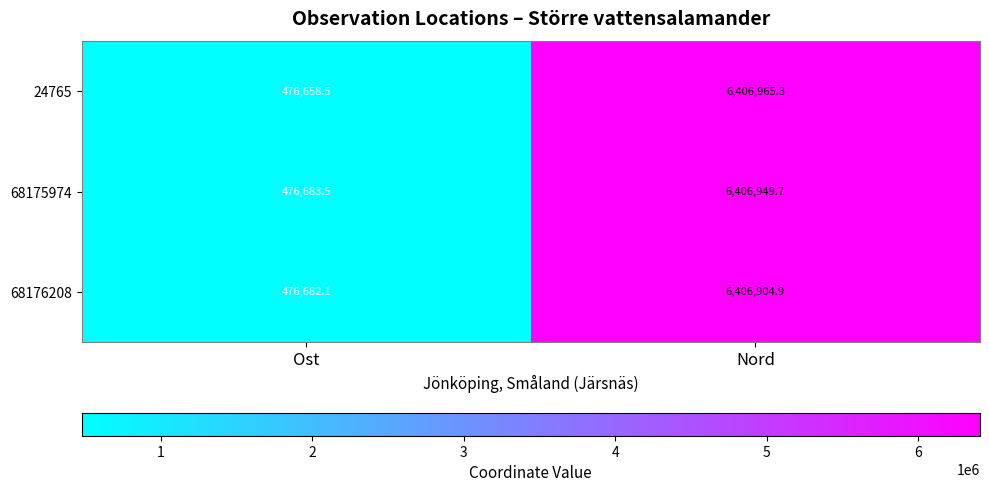

Reading left to right, transcribe all the data shown in this chart.

24765: Ost=476658.5	Nord=6406965.3
68175974: Ost=476683.5	Nord=6406949.7
68176208: Ost=476682.1	Nord=6406904.9